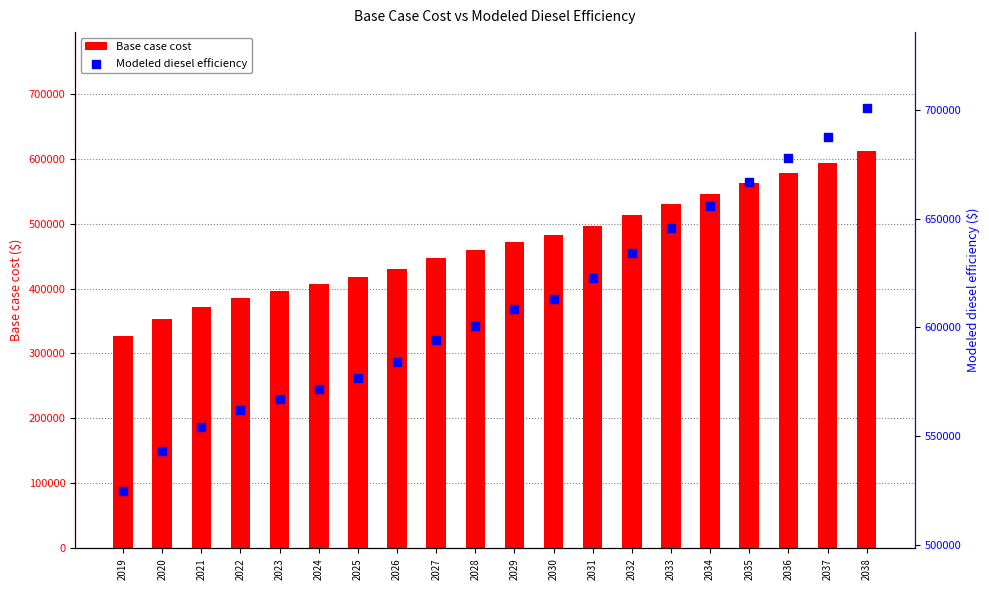

Is the value of Base case cost at 2023 greater than the value of Modeled diesel efficiency at 2019?

No